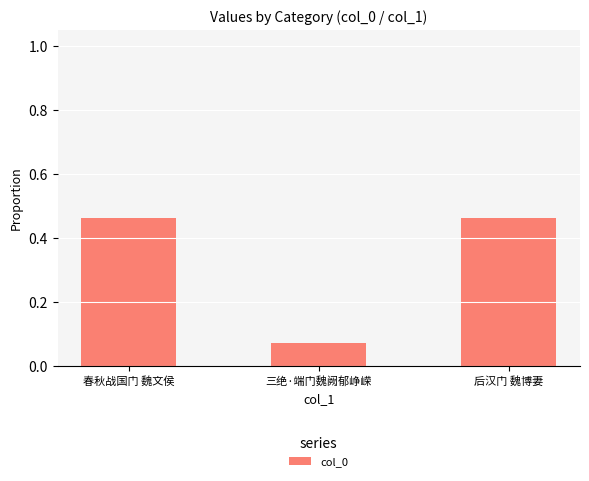

What is the label of the 3rd bar from the left?

后汉门 魏博妻